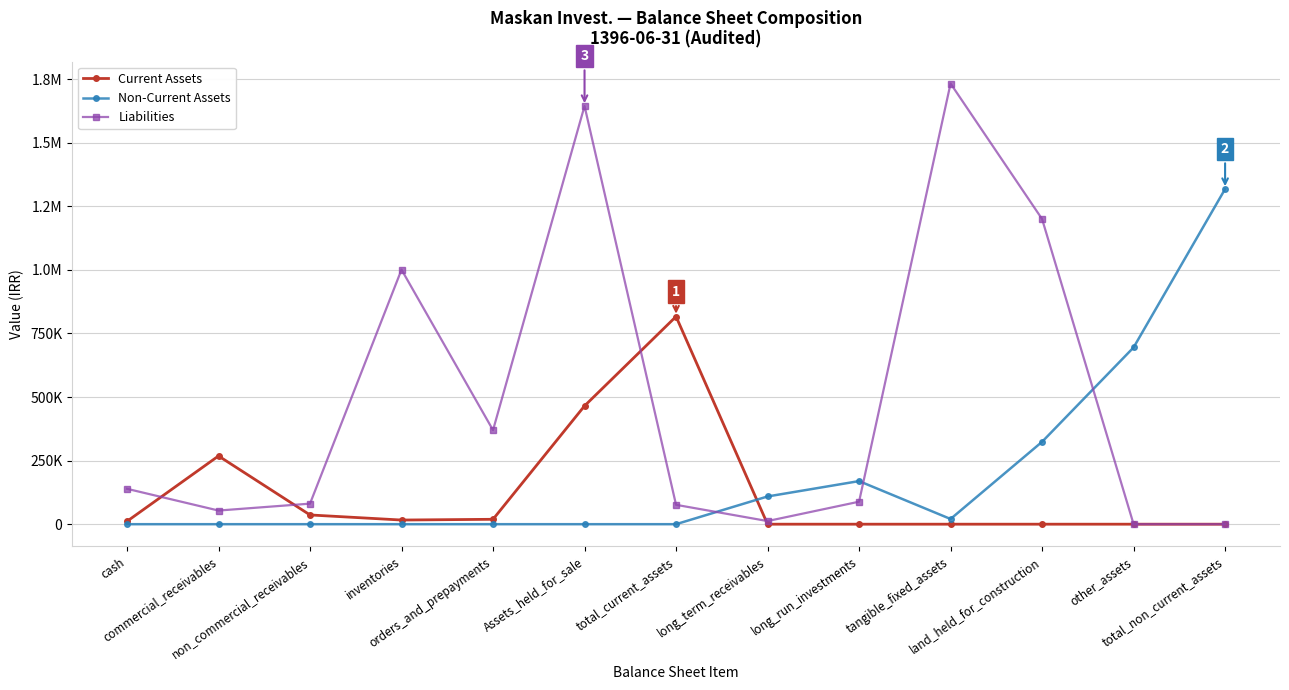

Reading left to right, transcribe all the data shown in this chart.

Current Assets: cash=11277	commercial_receivables=268310	non_commercial_receivables=36329	inventories=16324	orders_and_prepayments=19242	Assets_held_for_sale=465129	total_current_assets=816611	long_term_receivables=0	long_run_investments=0	tangible_fixed_assets=0	land_held_for_construction=0	other_assets=0	total_non_current_assets=0
Non-Current Assets: cash=0	commercial_receivables=0	non_commercial_receivables=0	inventories=0	orders_and_prepayments=0	Assets_held_for_sale=0	total_current_assets=0	long_term_receivables=108996	long_run_investments=169459	tangible_fixed_assets=20463	land_held_for_construction=323926	other_assets=695000	total_non_current_assets=1317912
Liabilities: cash=139164	commercial_receivables=53630	non_commercial_receivables=80794	inventories=1000917	orders_and_prepayments=369841	Assets_held_for_sale=1644346	total_current_assets=76158	long_term_receivables=12277	long_run_investments=88435	tangible_fixed_assets=1732781	land_held_for_construction=1200000	other_assets=0	total_non_current_assets=0